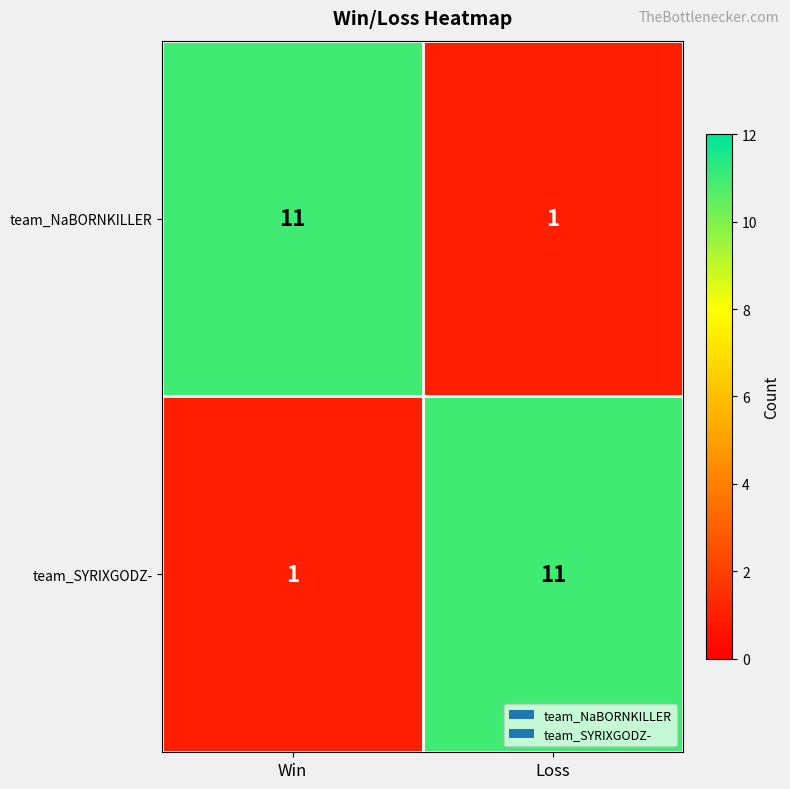

The team_NaBORNKILLER series shows 11 at Win. True or false?

True